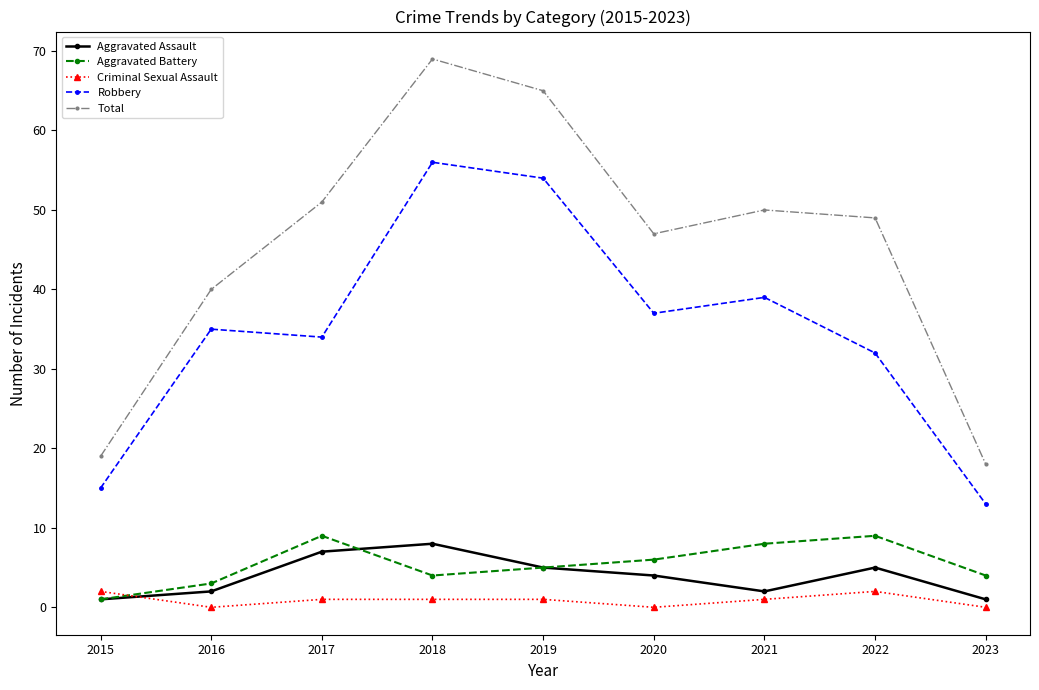

Where is the first local minimum for Aggravated Battery?

2018